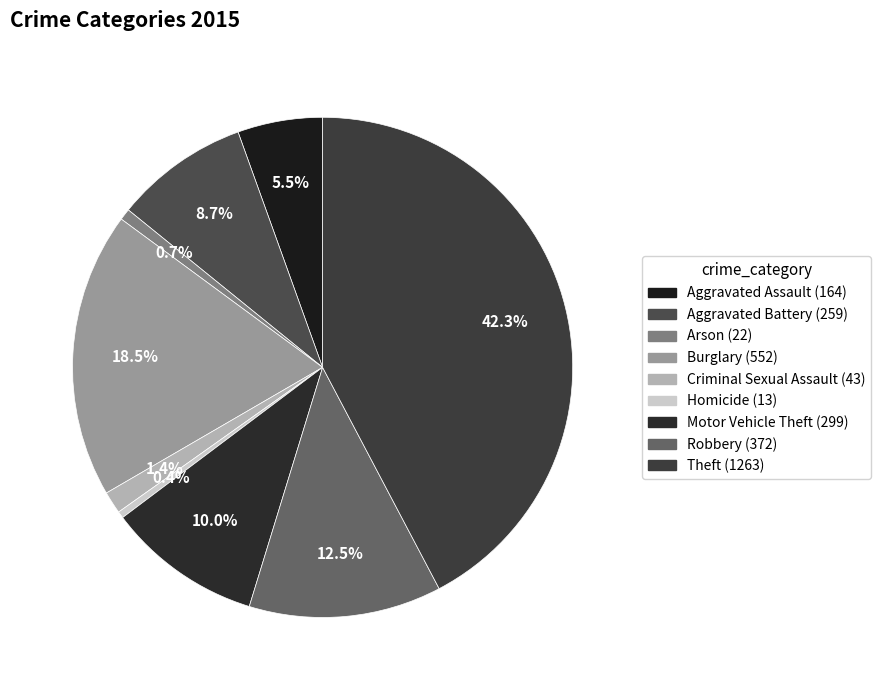

What is the ratio of the value at Criminal Sexual Assault to the value at Homicide?

3.3